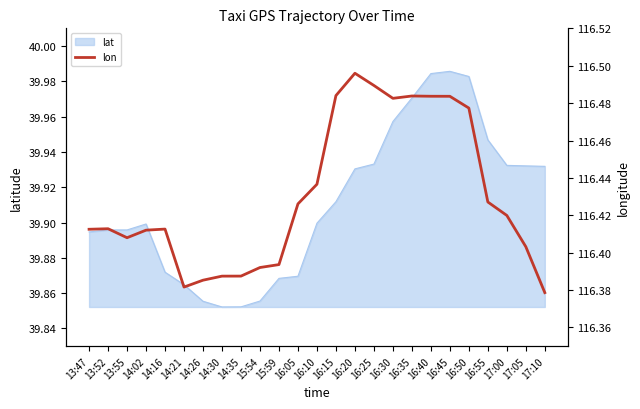

What is the smallest value displayed?

116.4